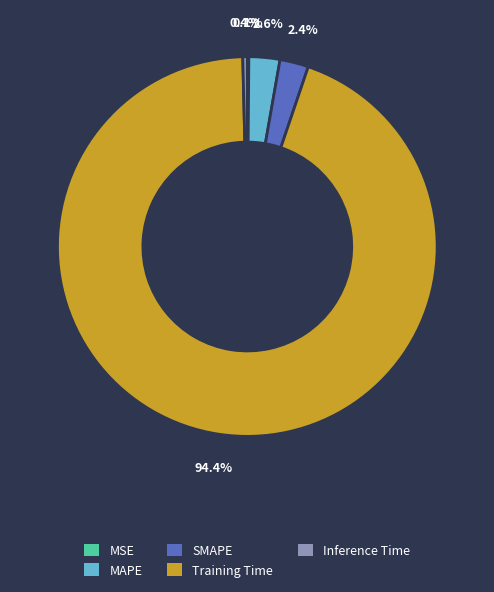

Which slice is the largest?

Training Time